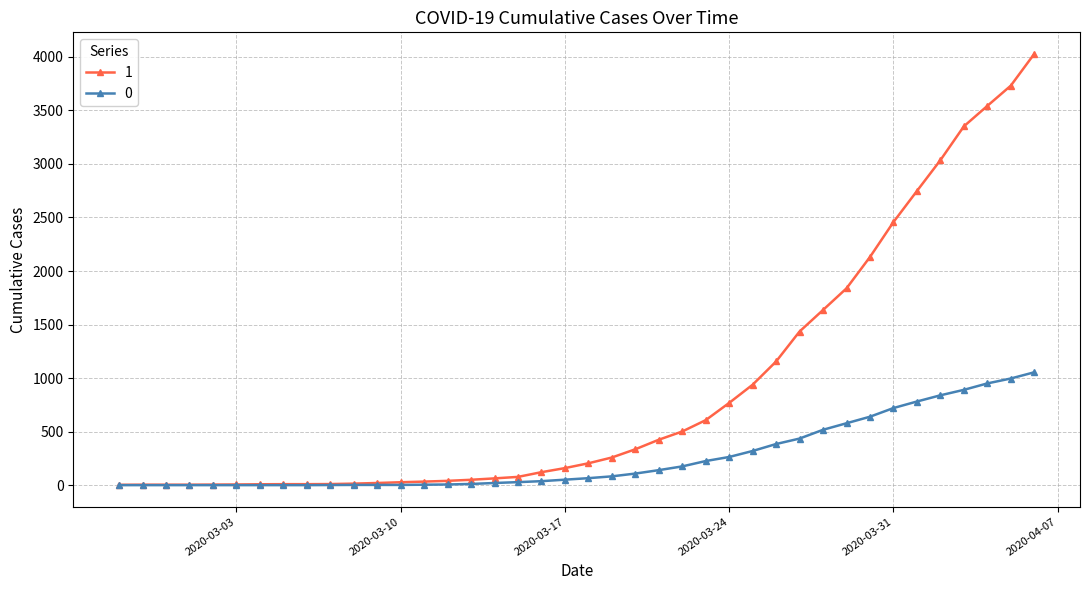

At how many categories does at least one series exceed 3129?

4